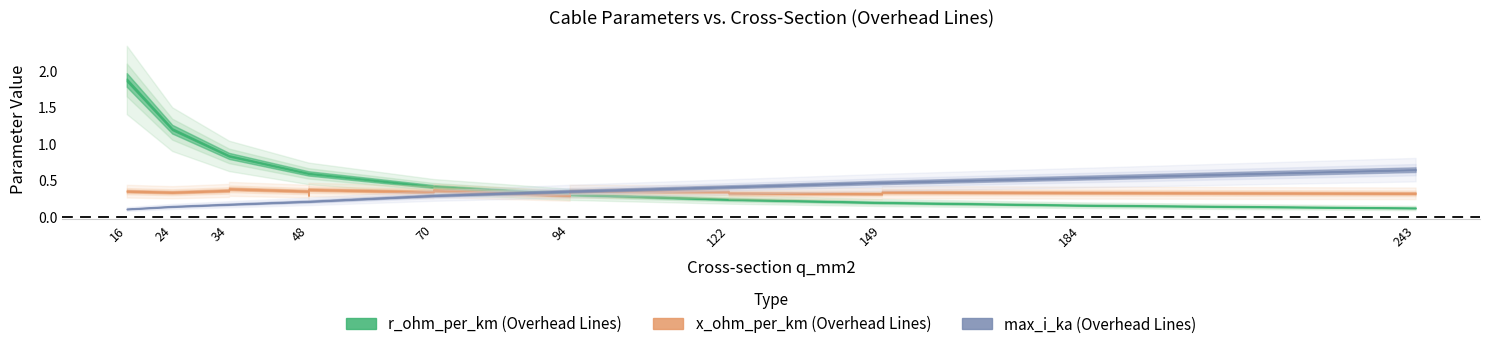

What is the difference between the second highest and minimum values in the r_ohm_per_km series?

1.1